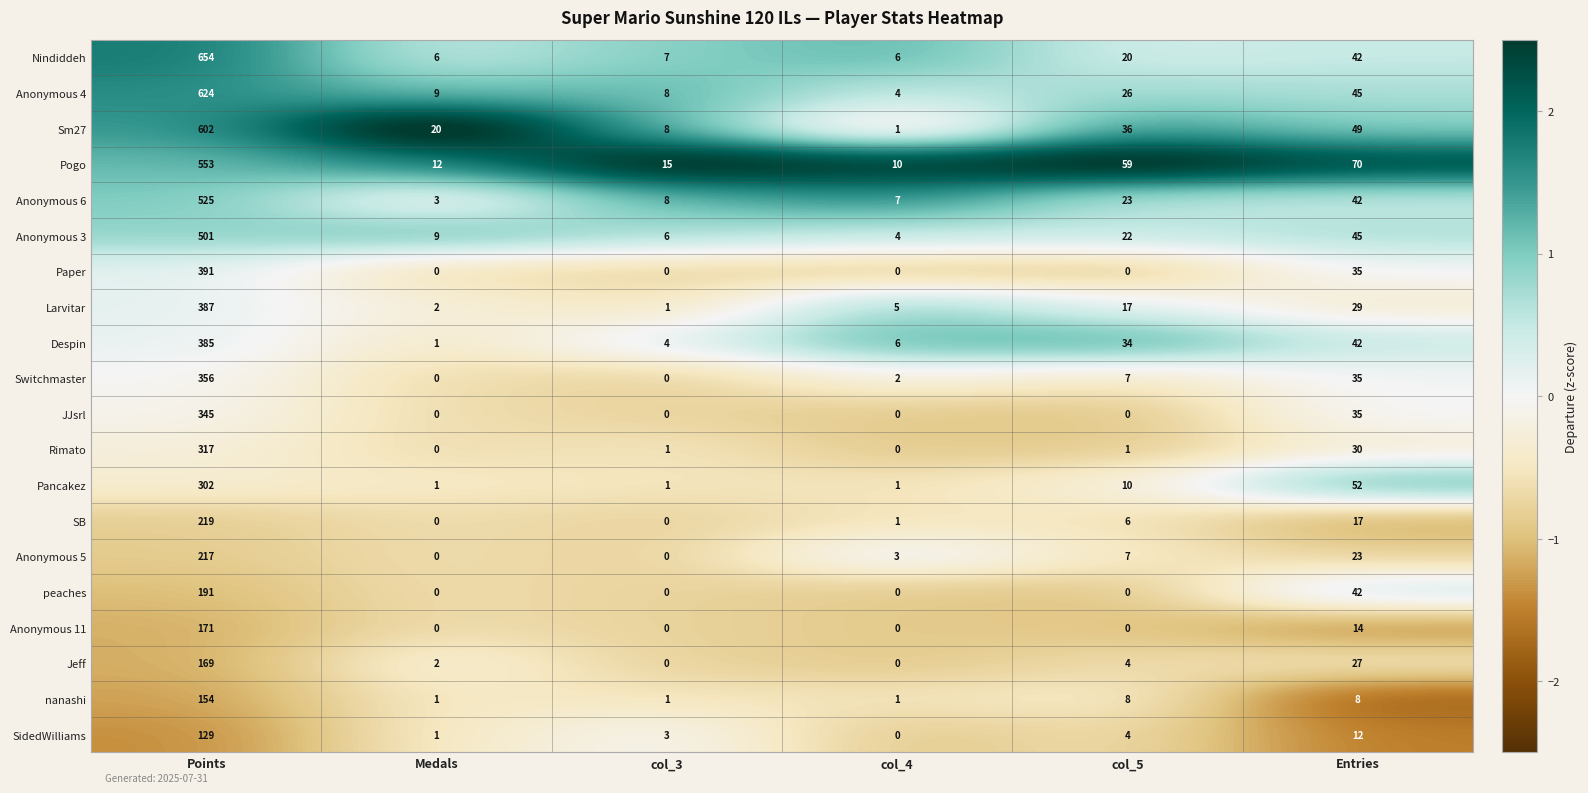

What is the difference between the highest and lowest values at Entries?

62